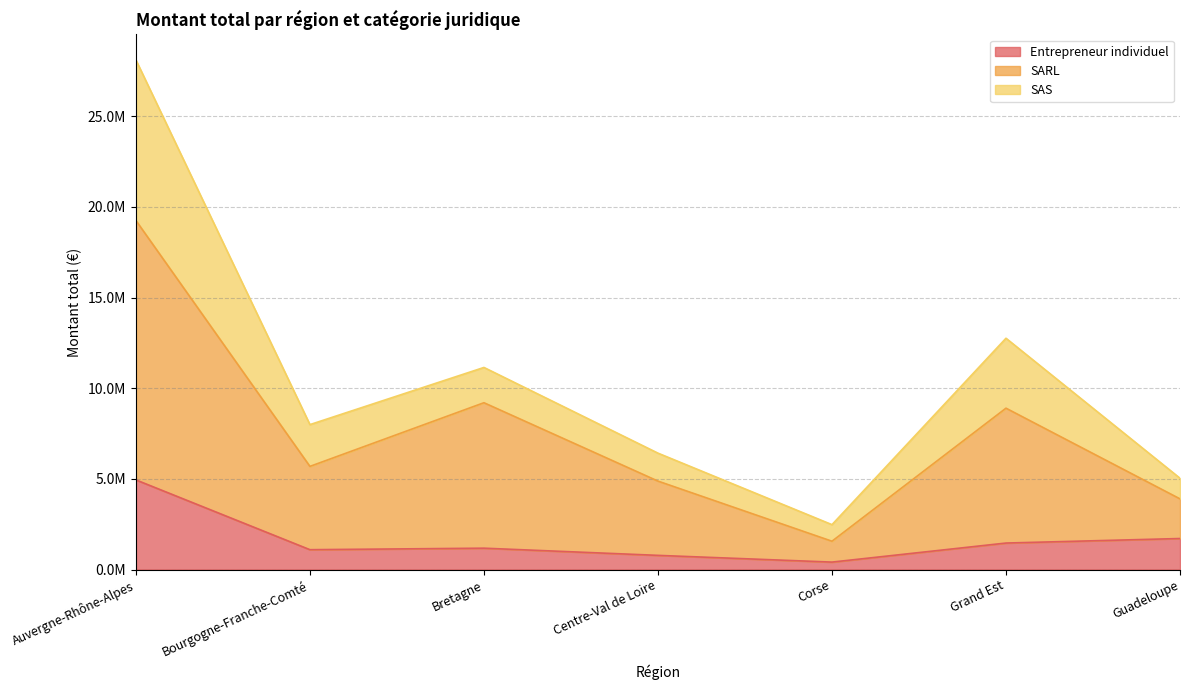

Which series has the largest total across all categories?

SARL